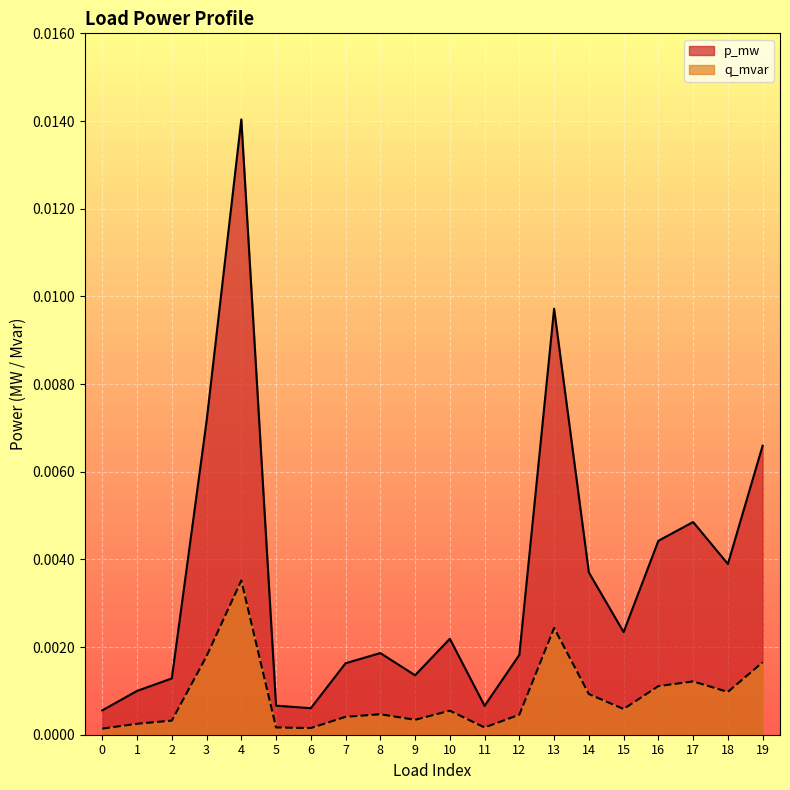

At which label does q_mvar reach its peak?

4